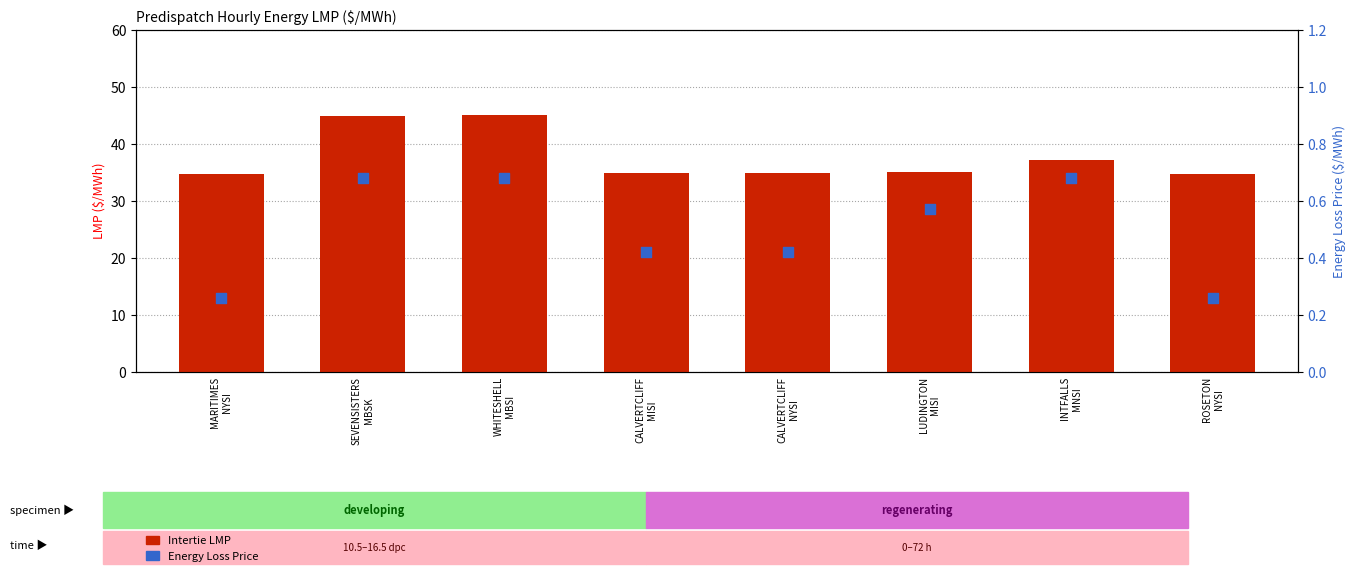

What are all the series names shown in the legend?

Intertie LMP, Energy Loss Price